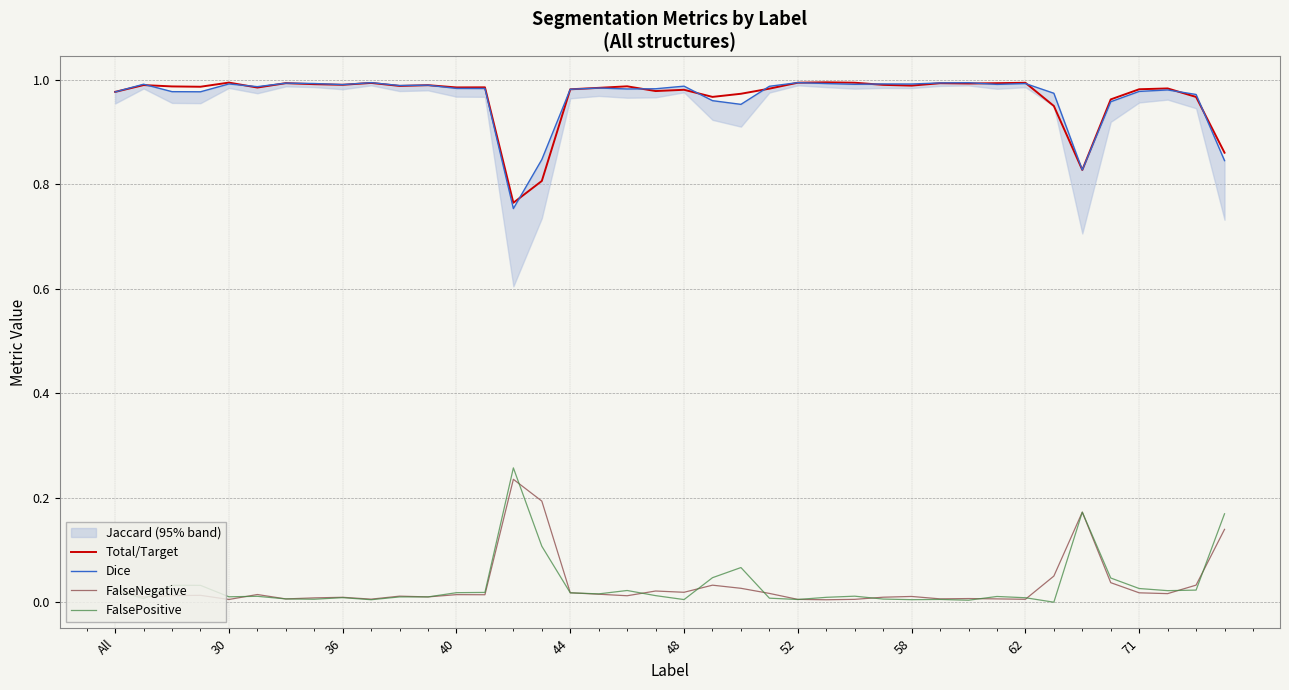

True or false: FalsePositive and Total/Target intersect in this chart.

False